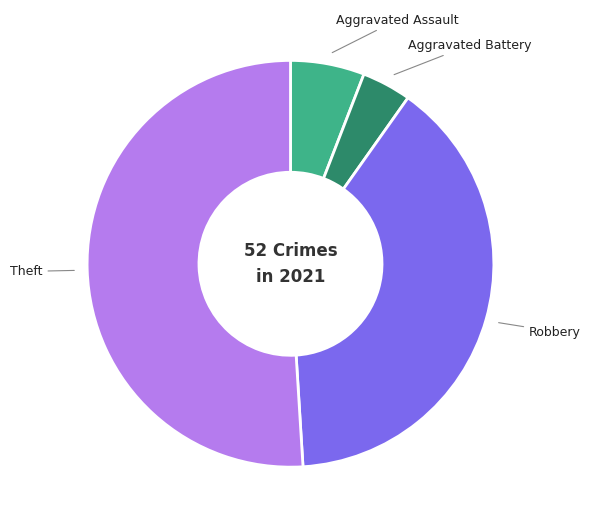

Approximately how many times larger is the value at Aggravated Assault compared to Aggravated Battery?

1.5